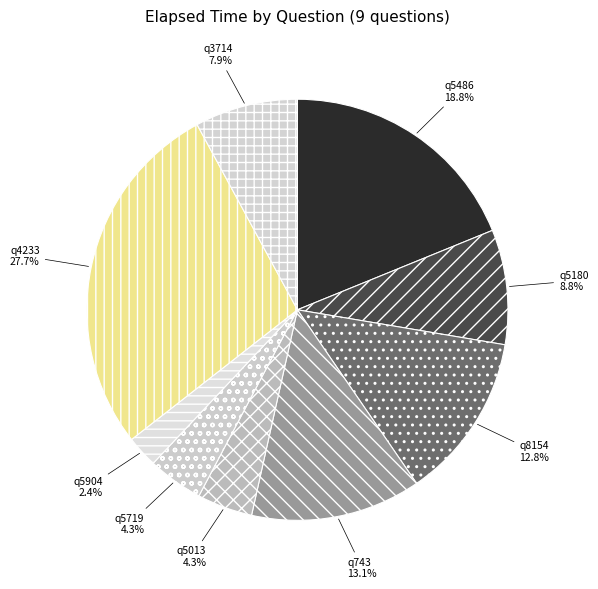

To the nearest percent, what portion does q5013 represent?

4%